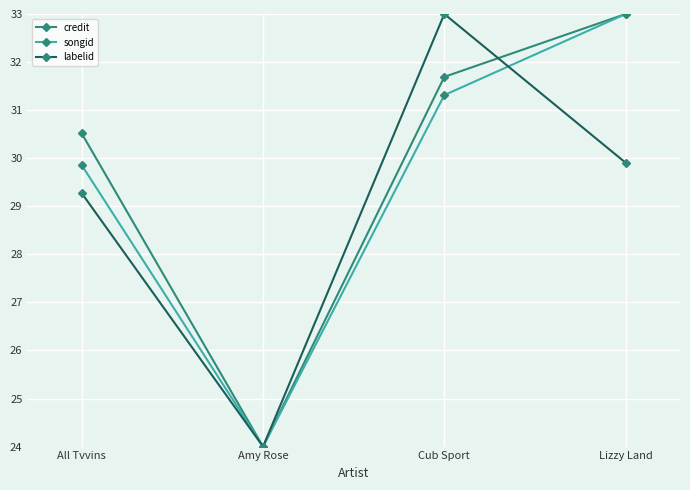

Reading left to right, what are all the values shown in this chart?

credit: 30.5	24.0	31.7	33.0
songid: 29.9	24.0	31.3	33.0
labelid: 29.3	24.0	33.0	29.9